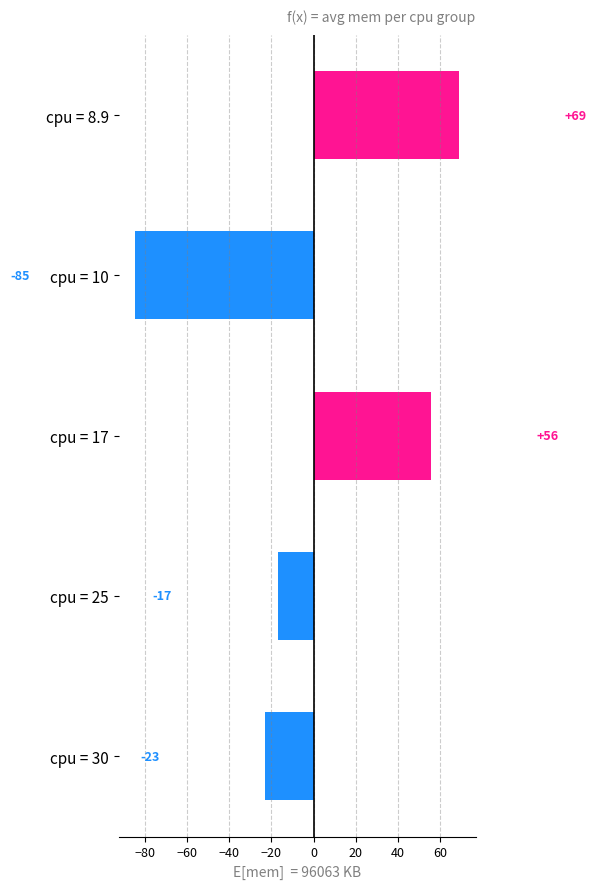

What is the minimum value shown in the chart?

-84.6